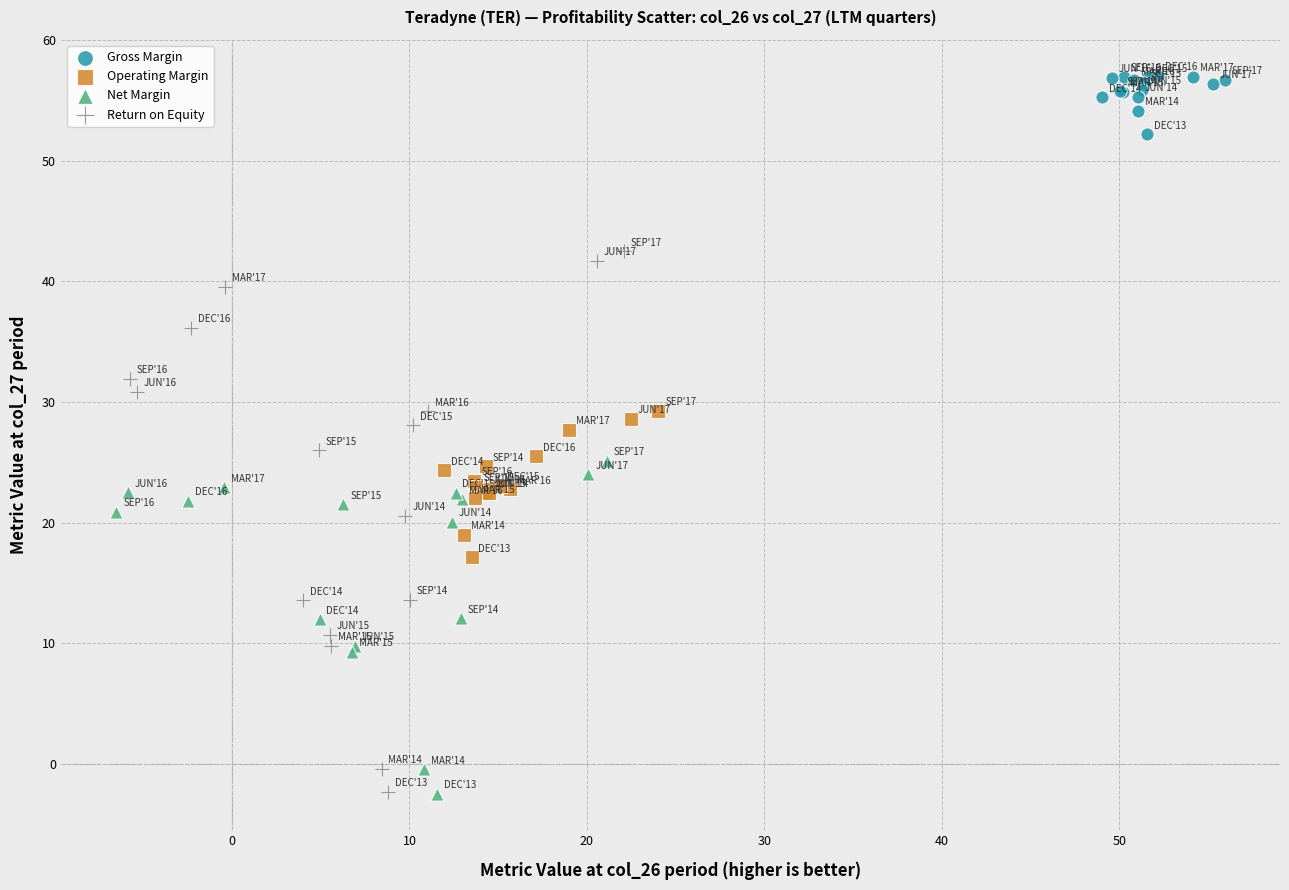

Which series reaches the maximum Y coordinate?

Gross Margin